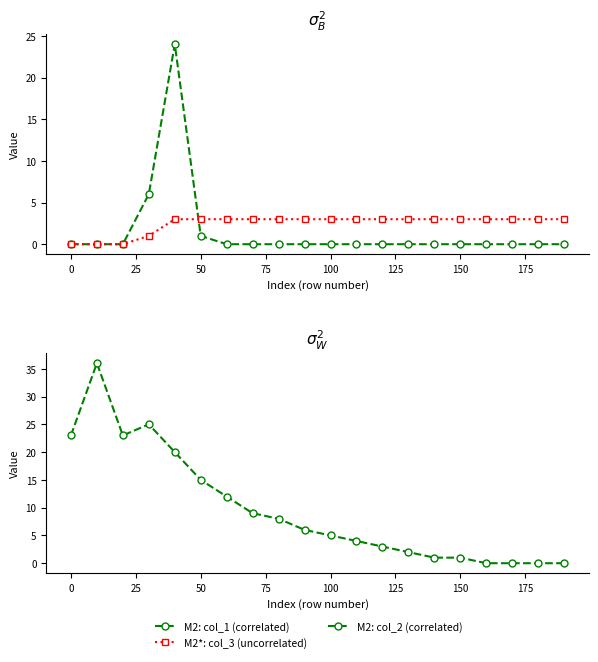

What is the difference between the second highest and second lowest values in the M2*: col_3 (uncorrelated) series?

3